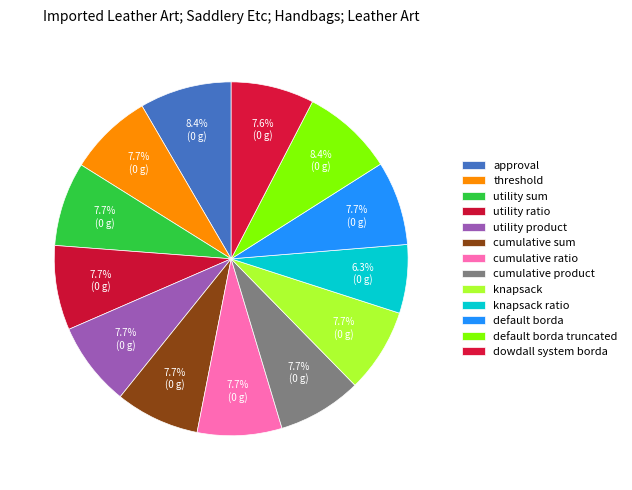

What is the smallest slice in the pie chart?

knapsack ratio